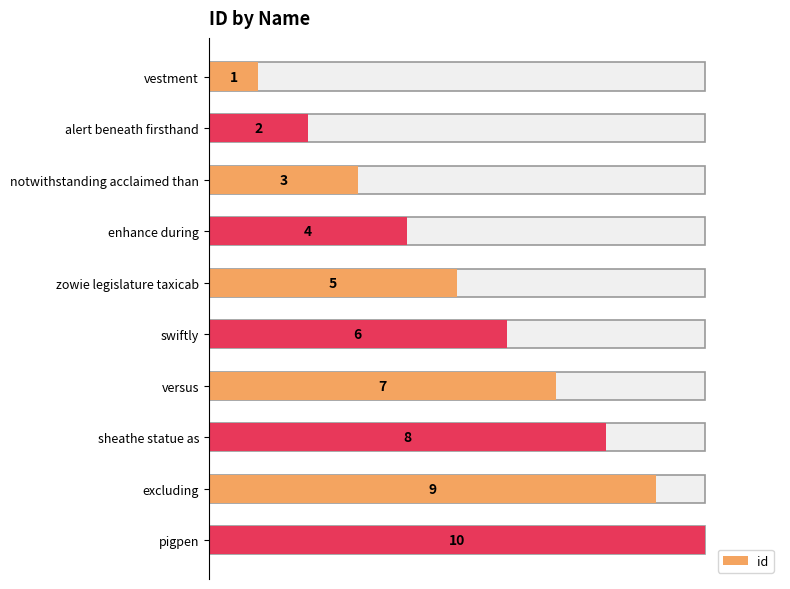

Is it true that the value at pigpen is 10?

True